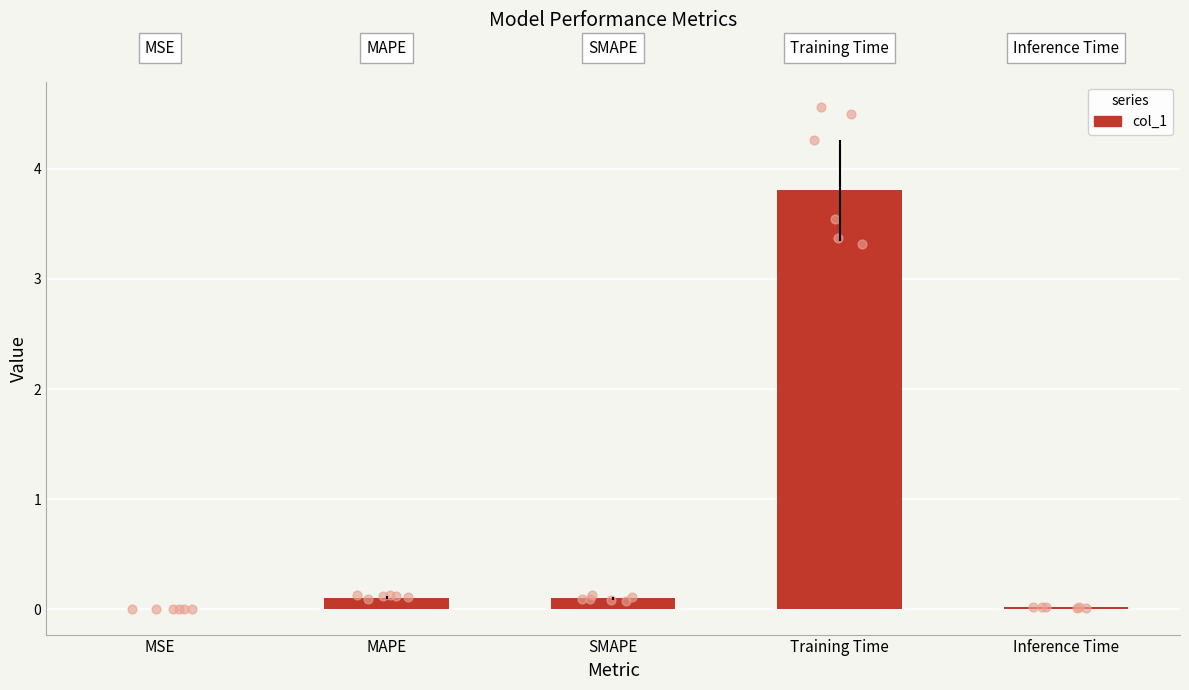

What is the change in value from MAPE to Training Time?

+3.7